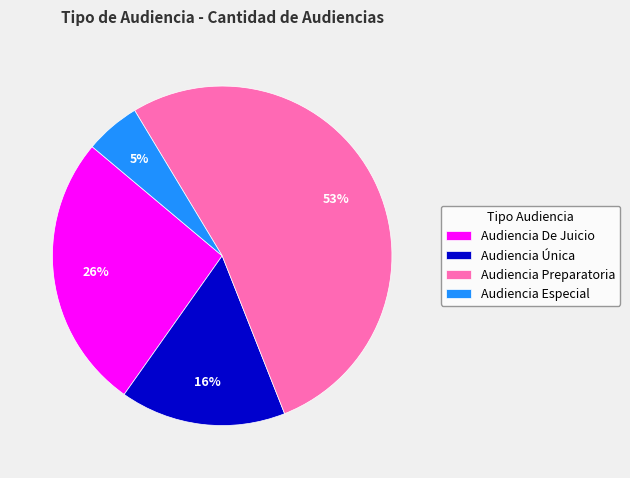

To the nearest percent, what is the combined percentage of Audiencia De Juicio and Audiencia Preparatoria?

79%